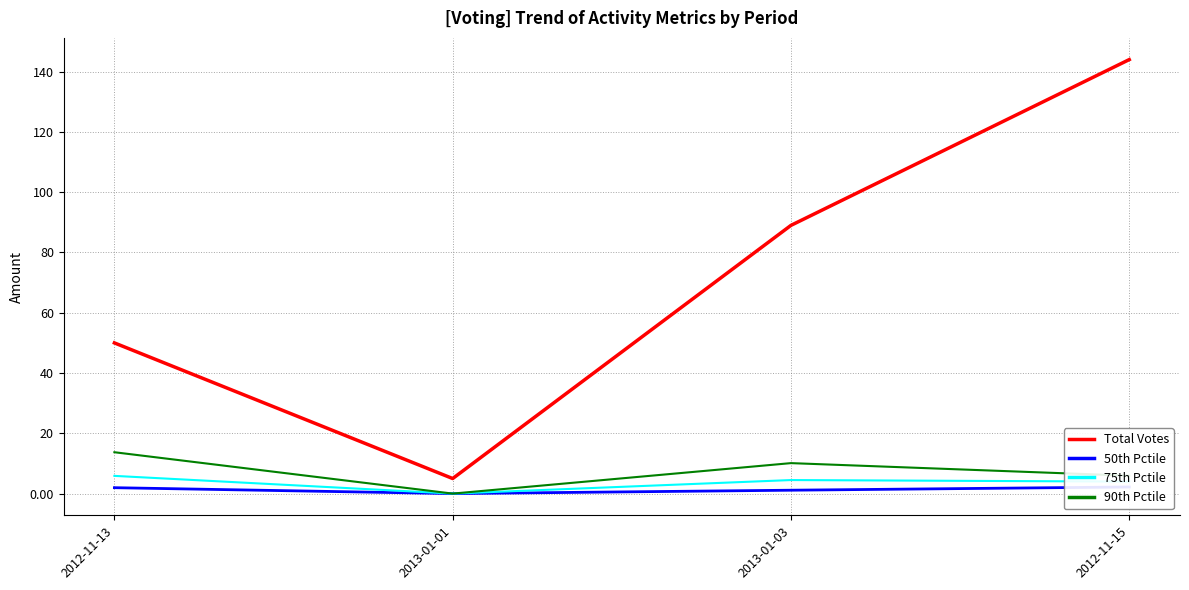

At which category is the sum across all series the highest?

2012-11-15